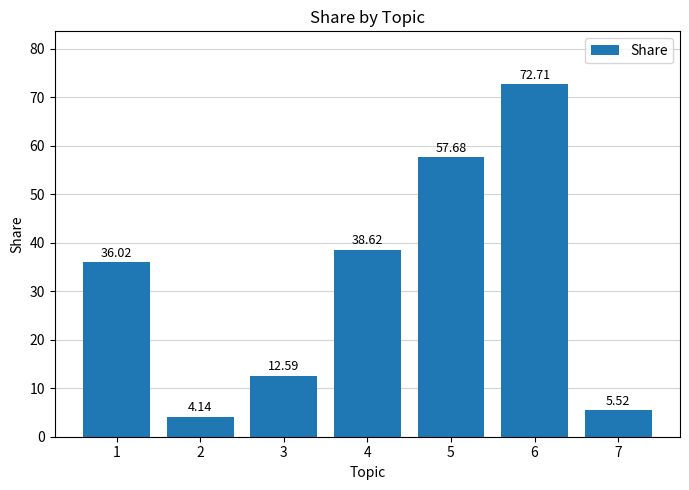

List the labels in order of value, smallest first.

2, 7, 3, 1, 4, 5, 6